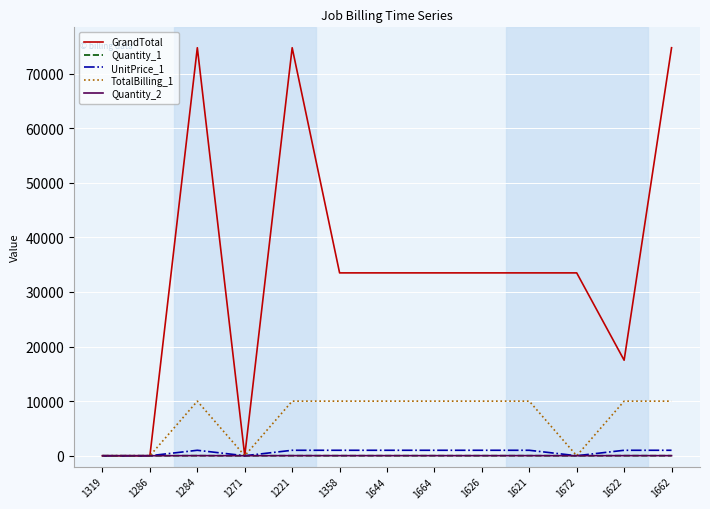

Is it true that GrandTotal equals 100644 at 1662?

False